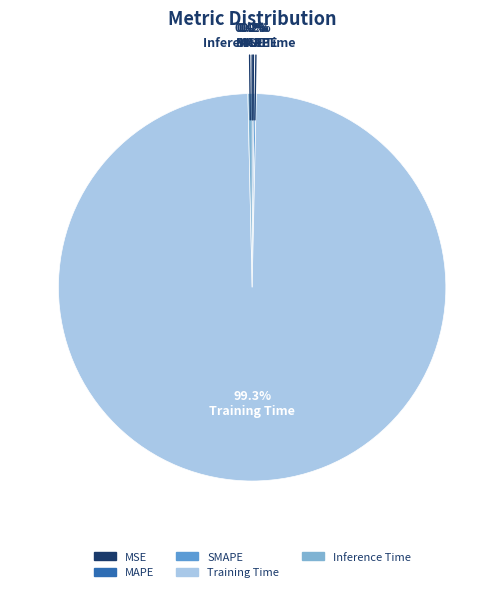

How much of the chart is everything except Inference Time?

99.6%